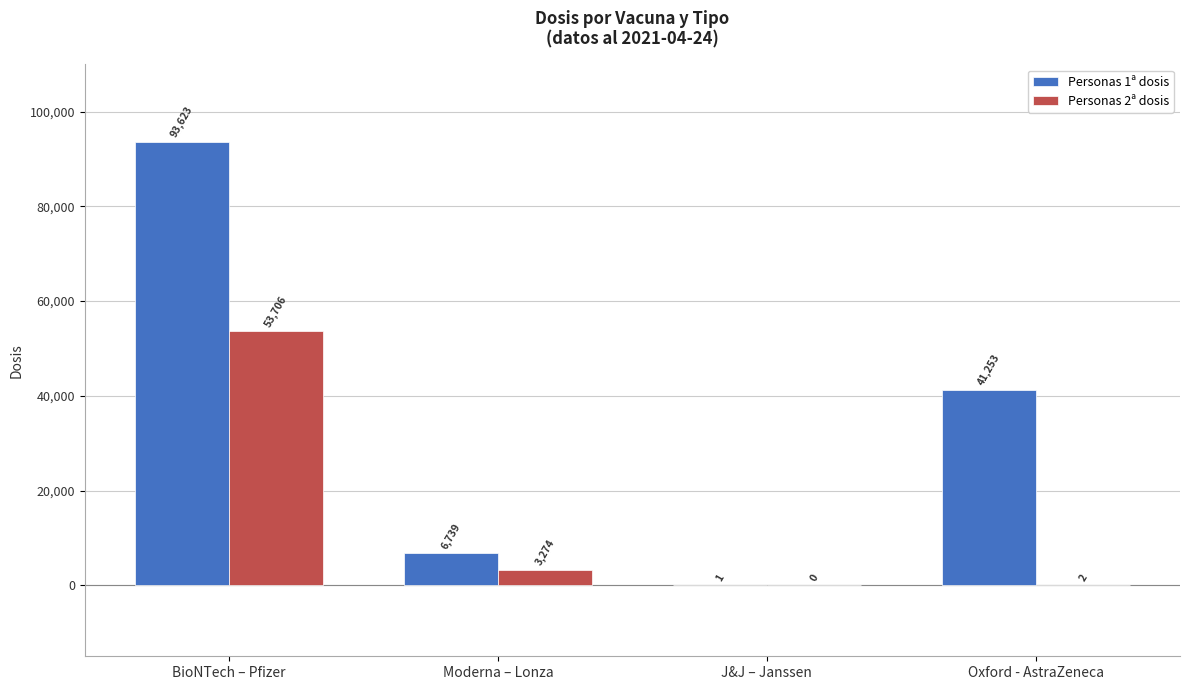

At which label does Personas 1ª dosis first exceed 41253?

BioNTech – Pfizer